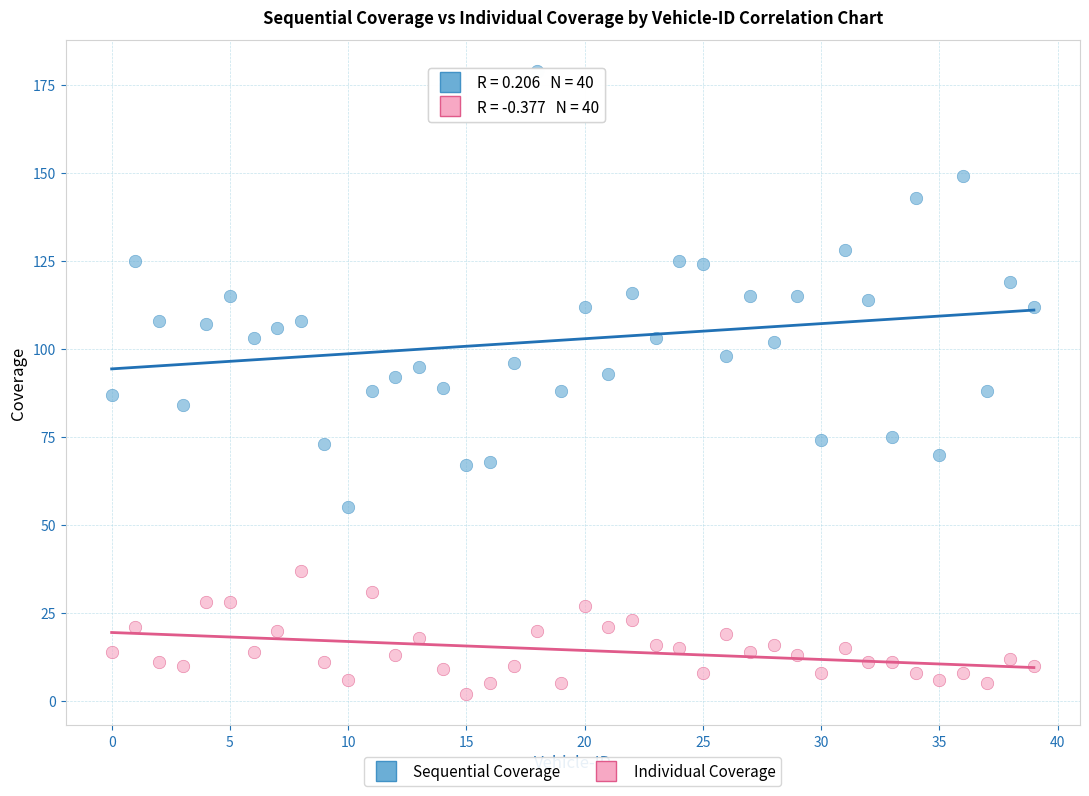

Which series reaches the minimum Y coordinate?

Individual Coverage